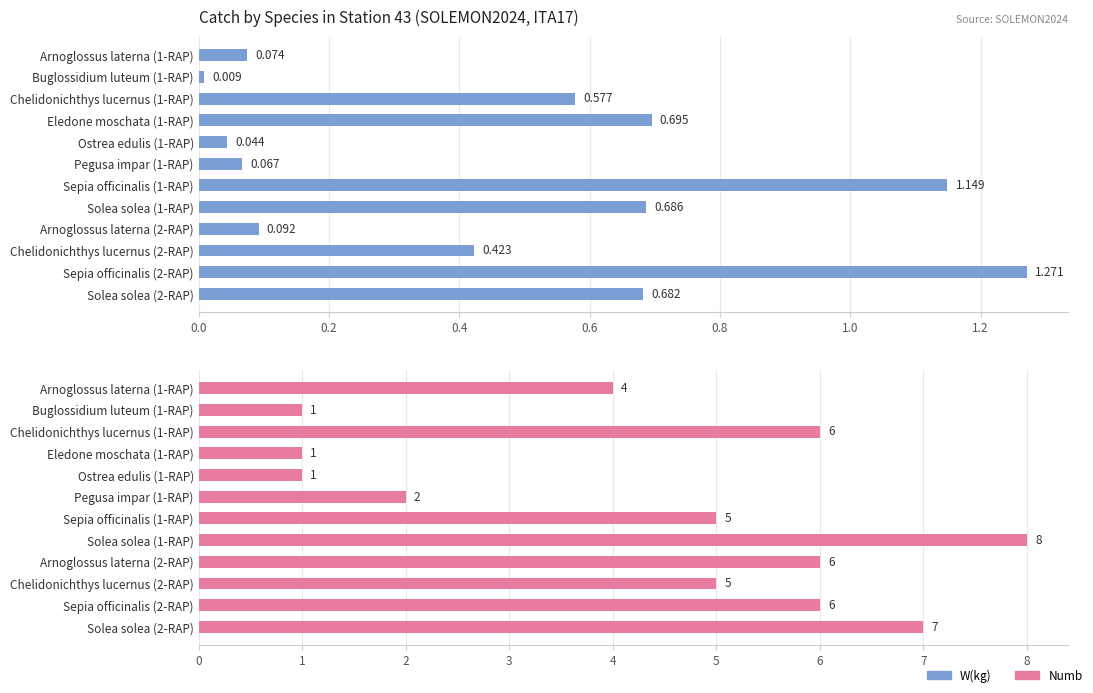

True or false: Numb has a value of 5.4 at Solea solea (1-RAP).

False